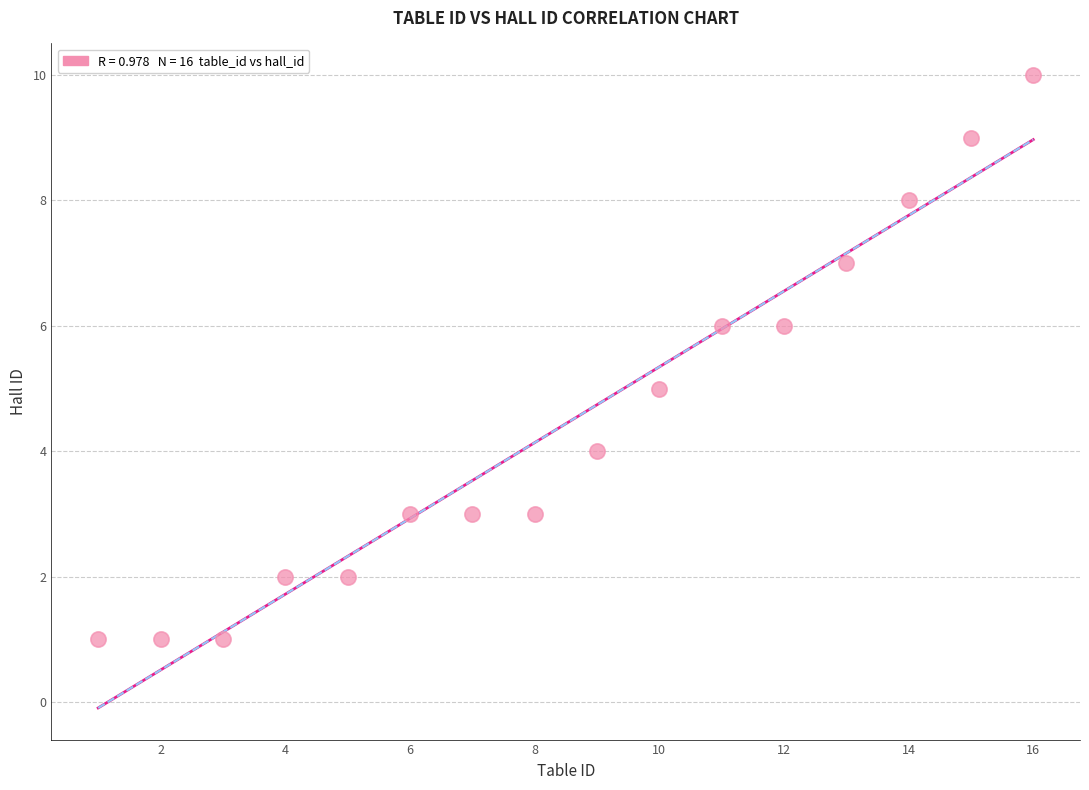

What is the range of Y values (max minus min)?

9